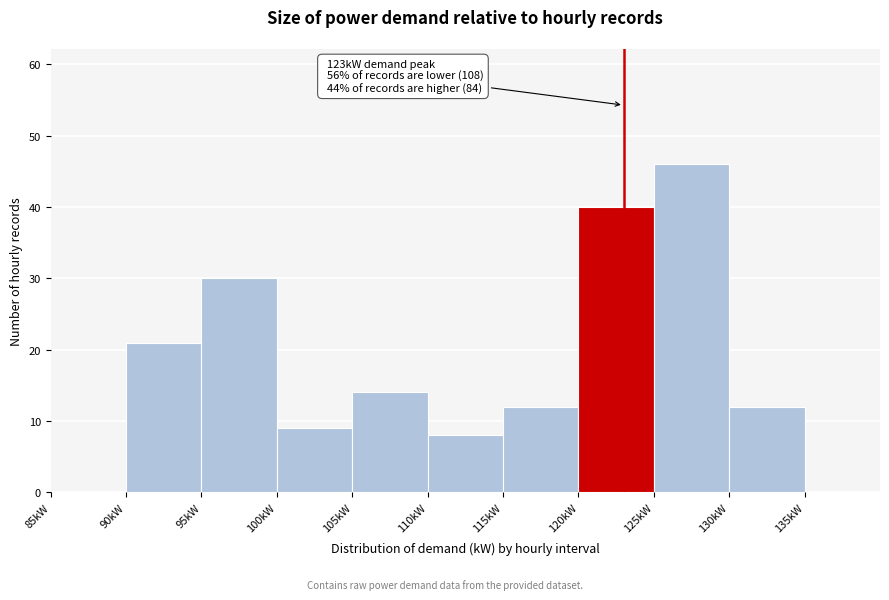

Over which range of the x-axis is the bar tallest?

125 to 130